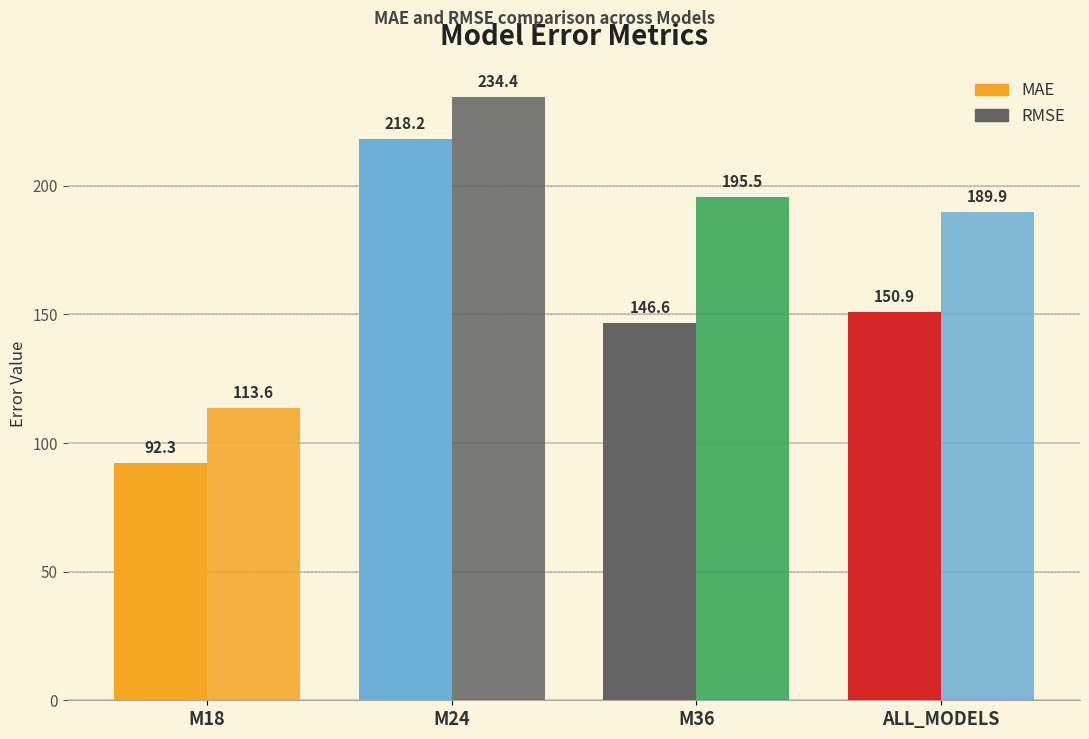

The MAE series shows 142.9 at M18. True or false?

False